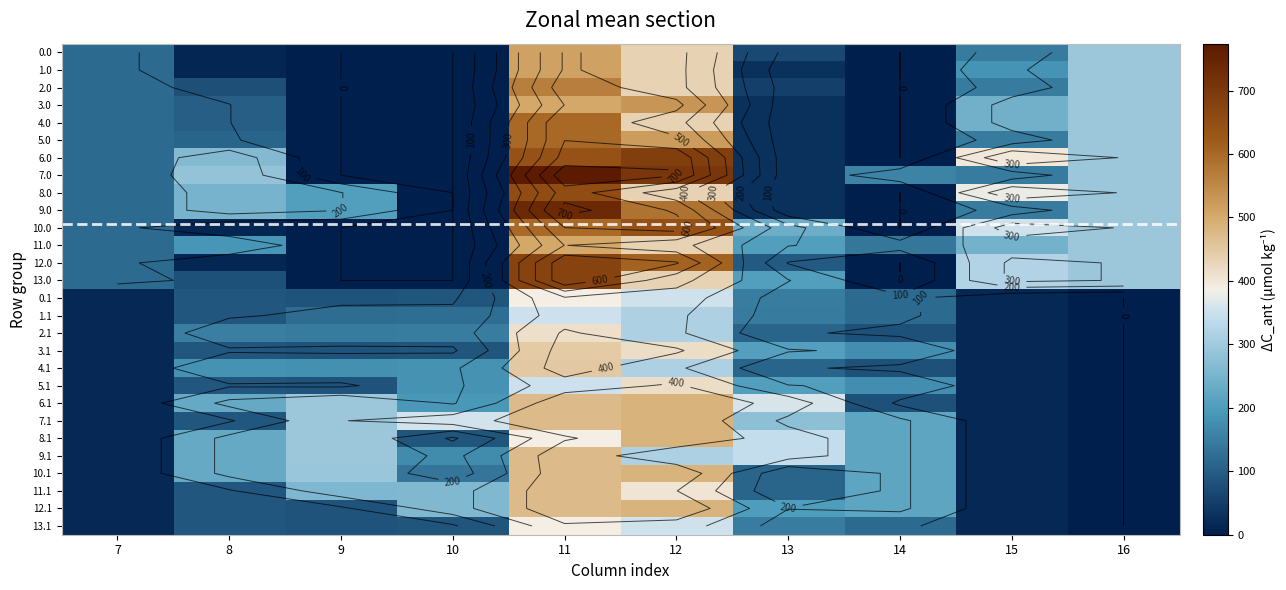

Which label corresponds to the largest value in the chart?

11